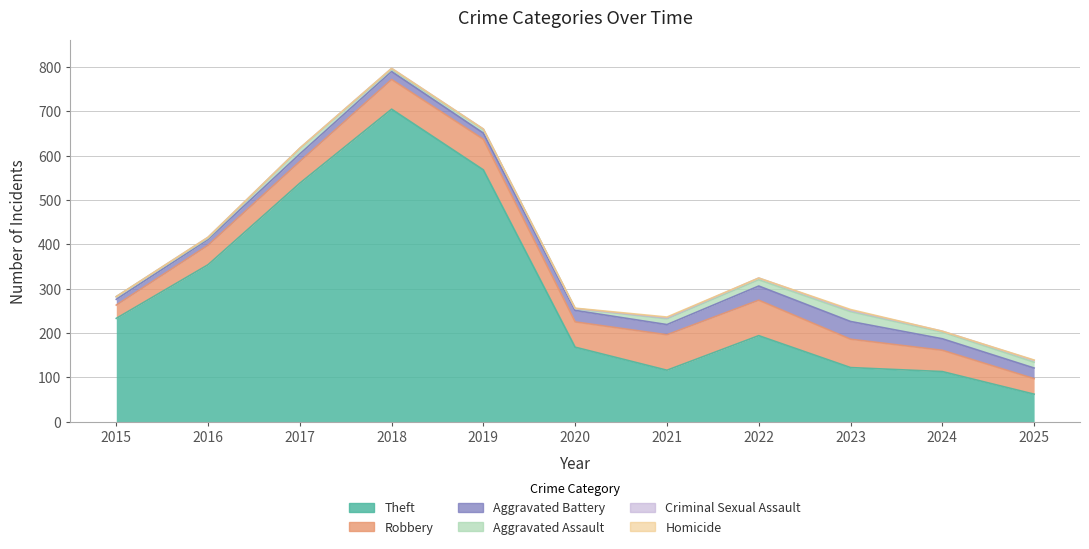

At which category is the sum across all series the highest?

2018